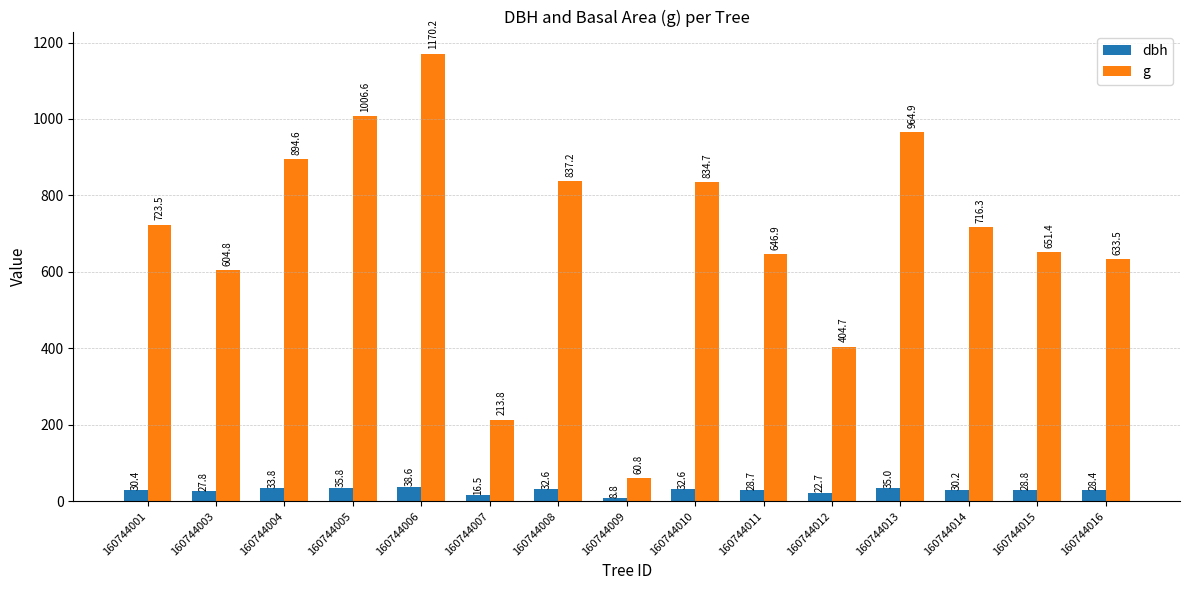

What is the difference between the highest and lowest values at 160744015?

622.6